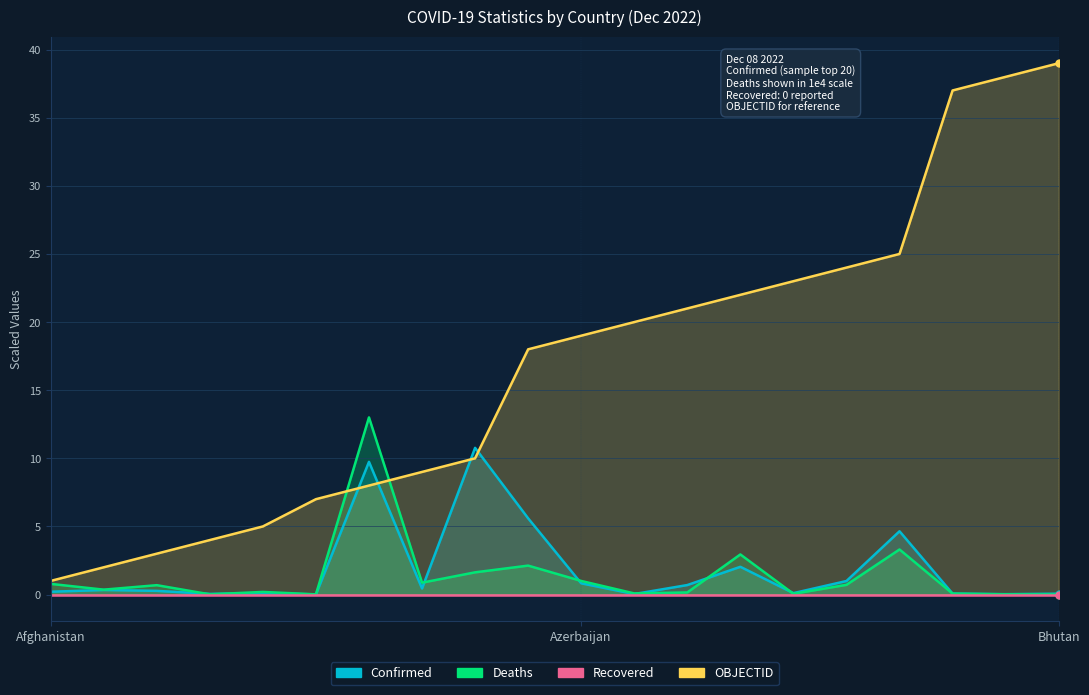

Is the value of Deaths at Armenia greater than the value of OBJECTID at Afghanistan?

No